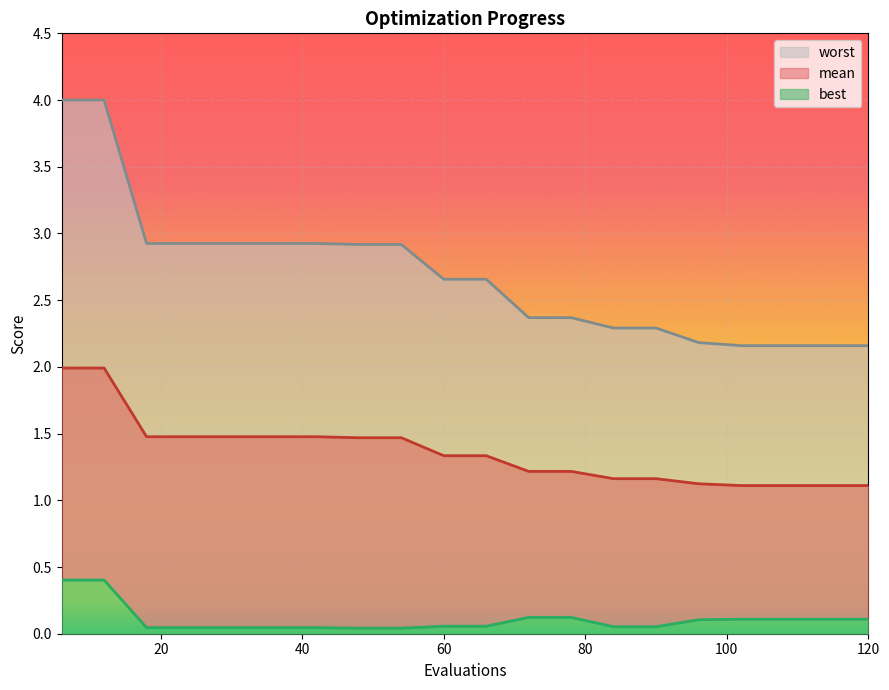

What is the maximum value for mean?

2.0